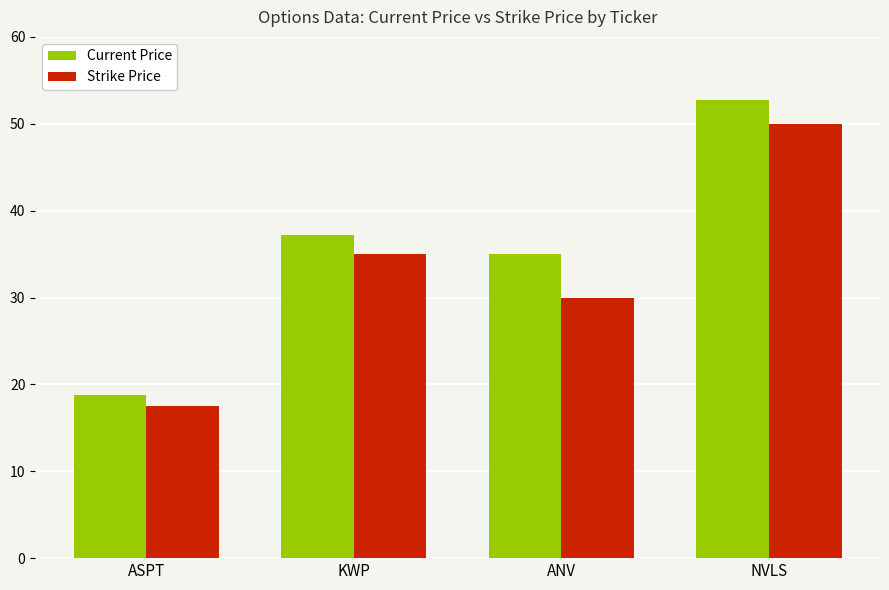

What is the maximum value for Strike Price?

50.0